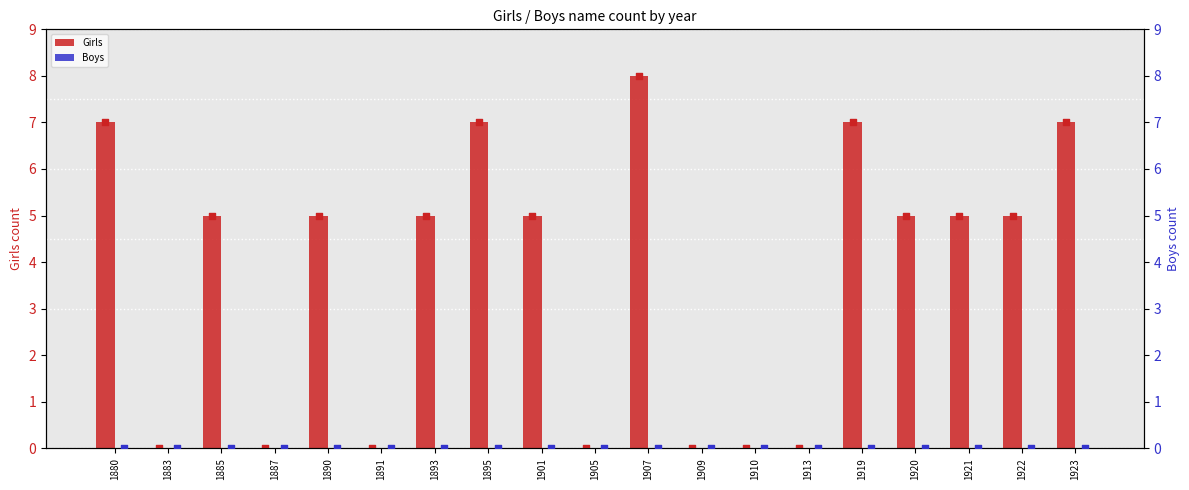

Is the value of Girls at 1921 greater than the value of Boys at 1910?

Yes